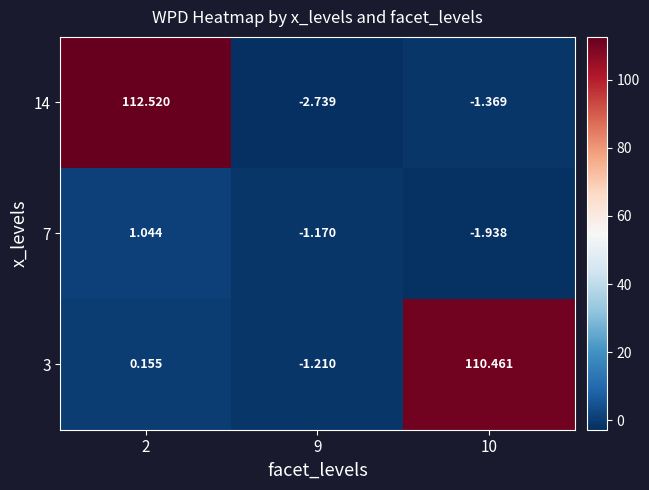

Is the value of 3 at 9 greater than the value of 7 at 2?

No